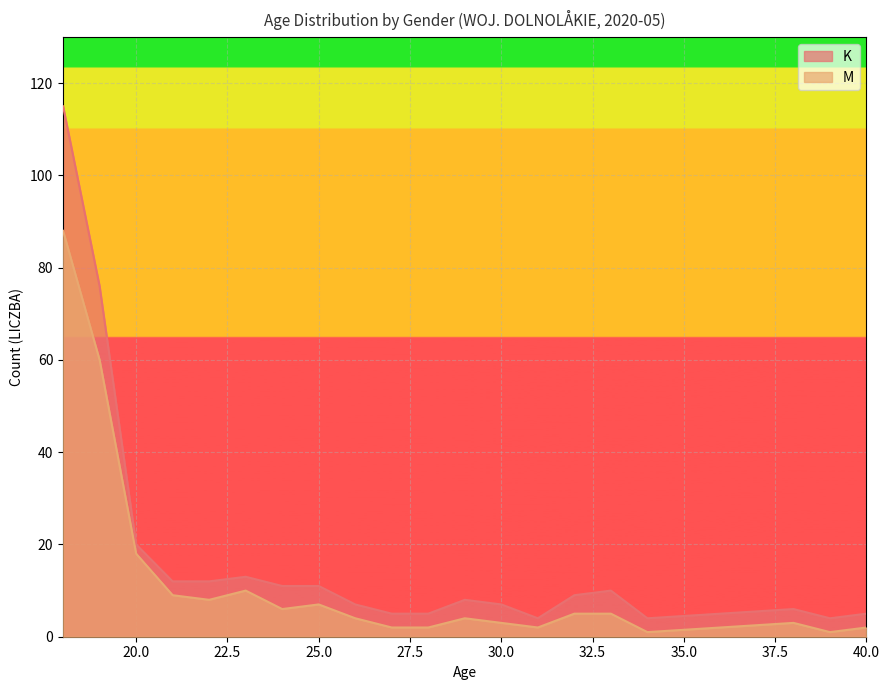

What is the value of the M point at the 7th from the left?

6